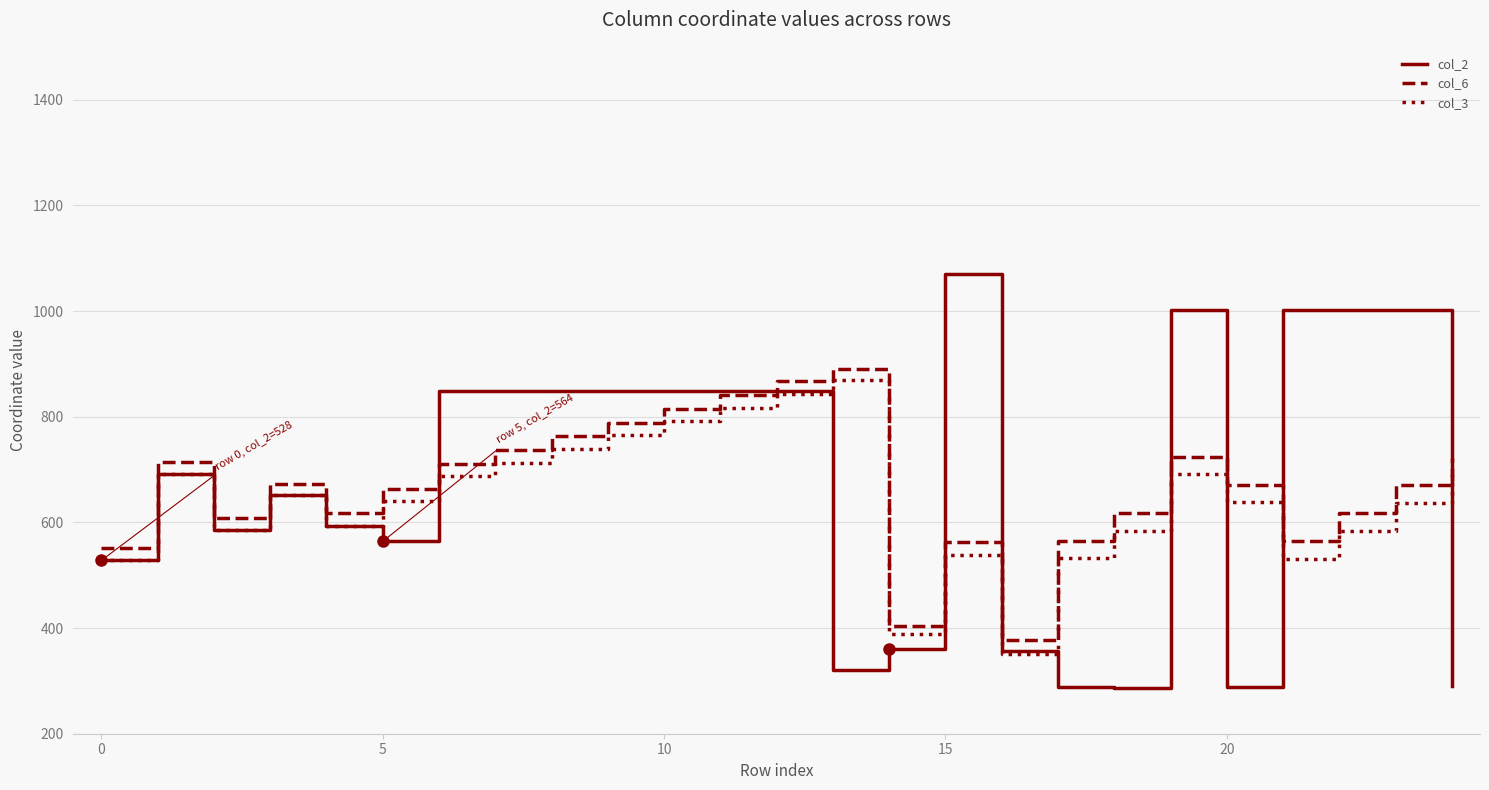

What is the maximum value for col_3?

869